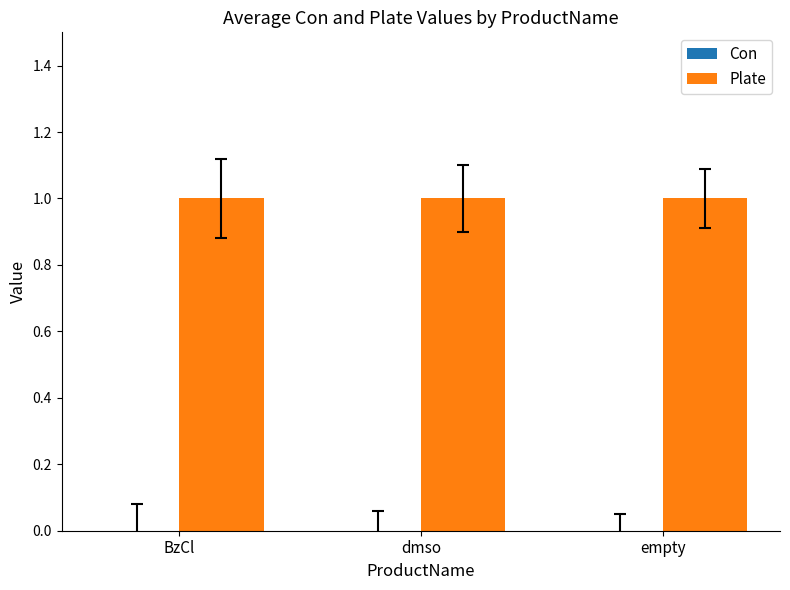

What are all the series names shown in the legend?

Con, Plate